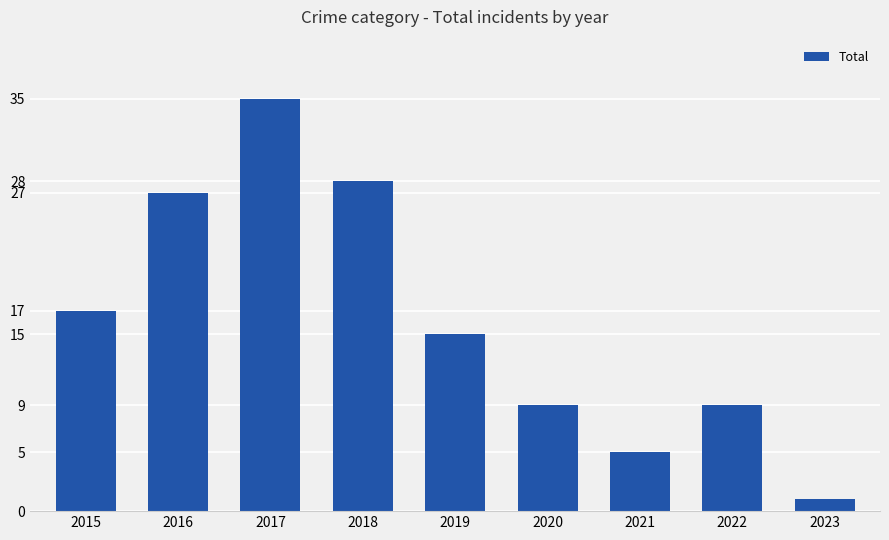

How many values are below 15?

4